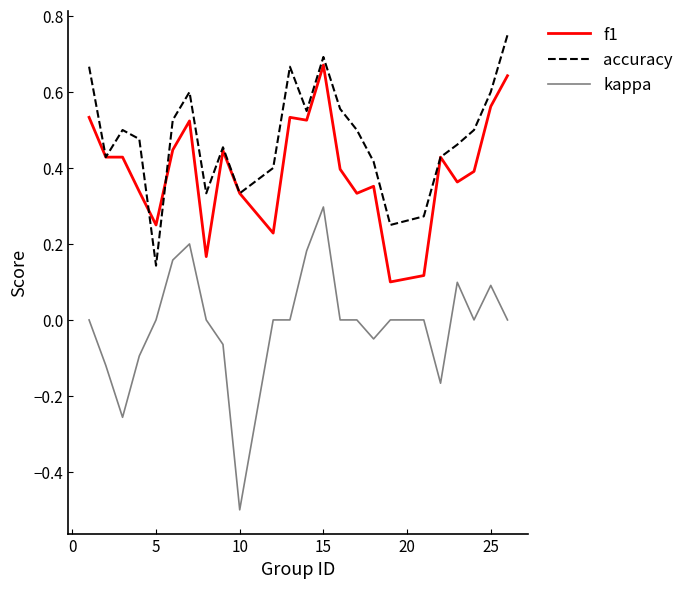

Which series has the largest total across all categories?

accuracy